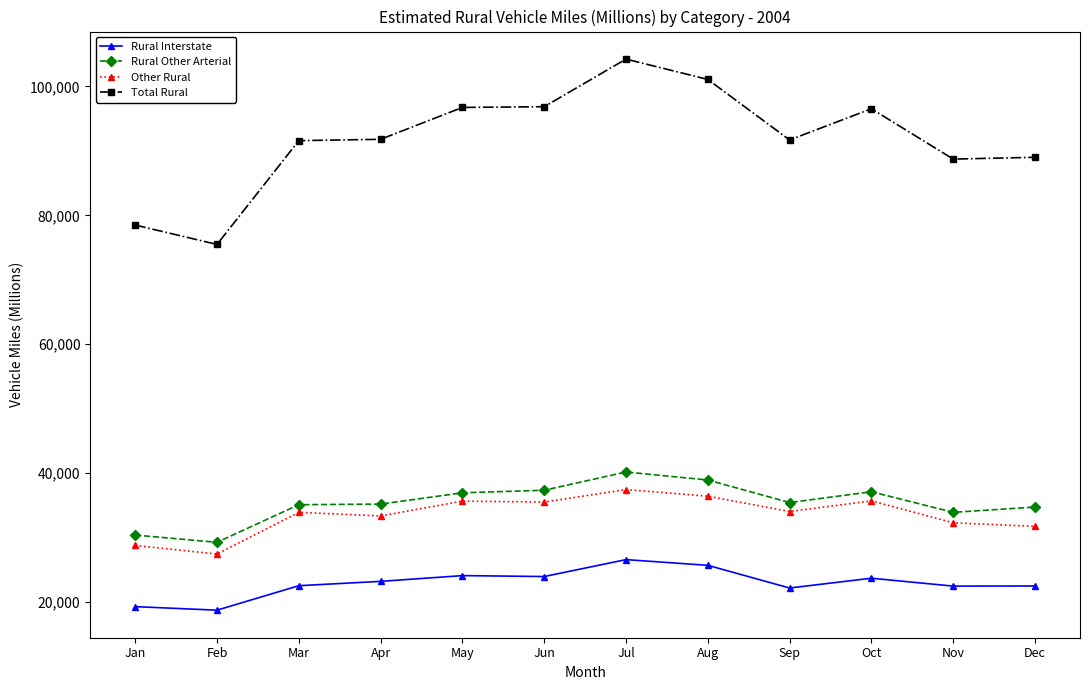

What is the sum of all Rural Other Arterial values?

424726